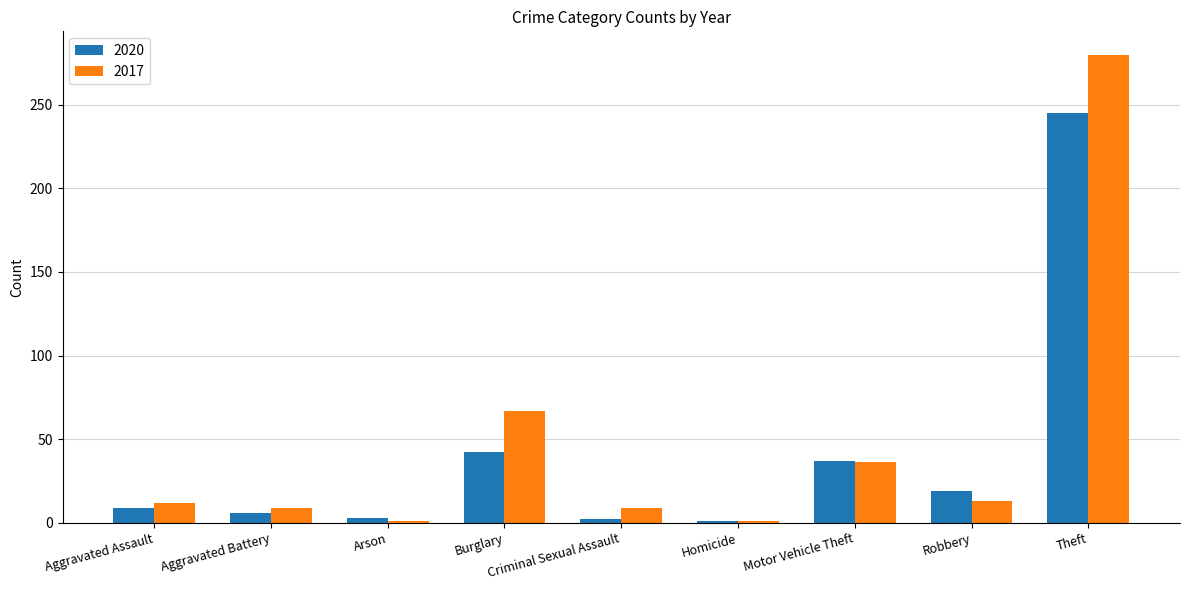

At which category is the sum across all series the highest?

Theft